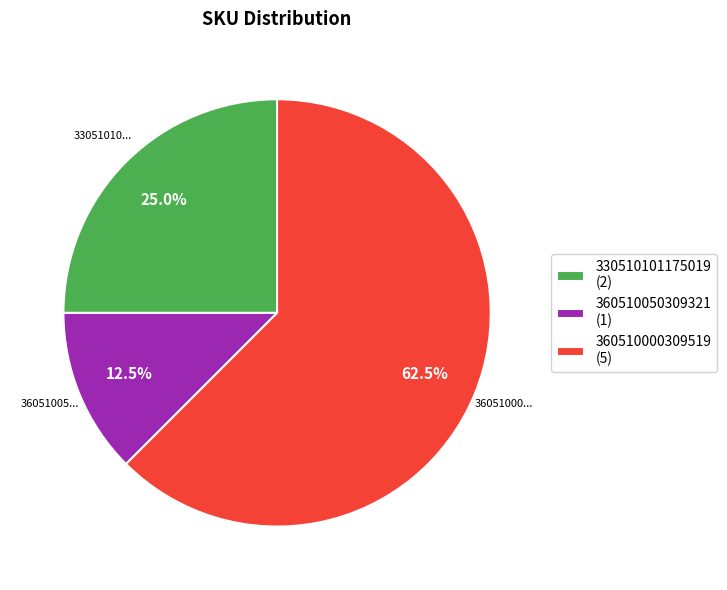

Approximately how many times larger is the value at 330510101175019 (2) compared to 360510000309519 (5)?

0.4